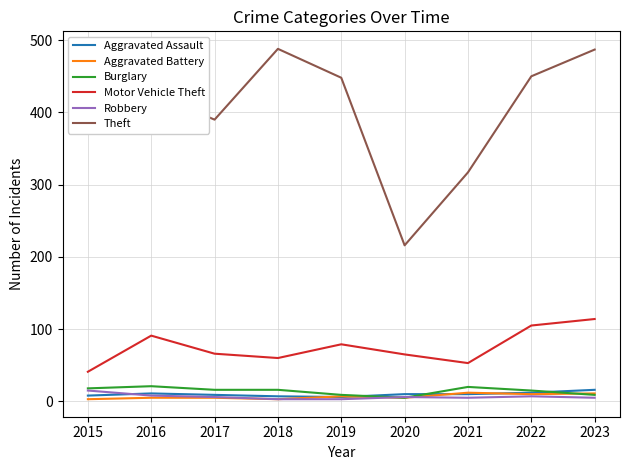

What is the highest value of the Aggravated Assault series?

16